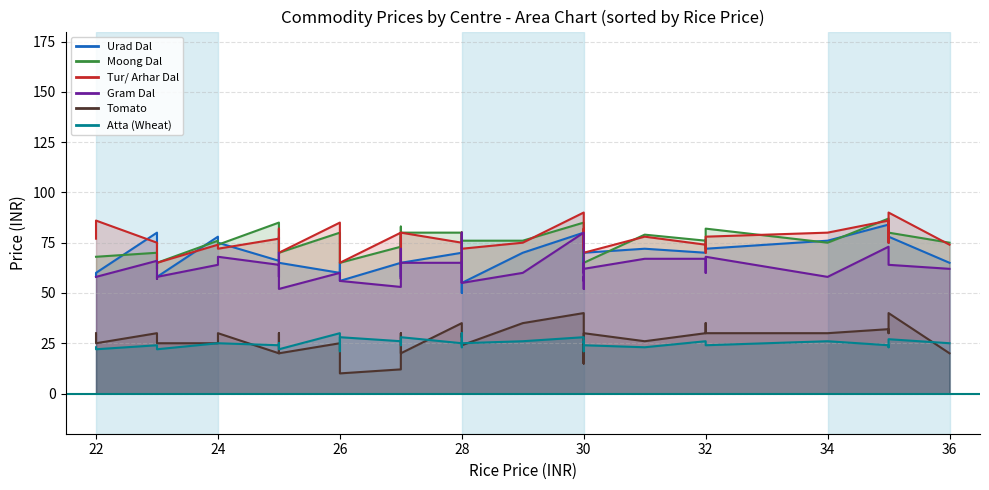

After their last crossing, which series has the higher values: Tur/ Arhar Dal or Urad Dal?

Tur/ Arhar Dal